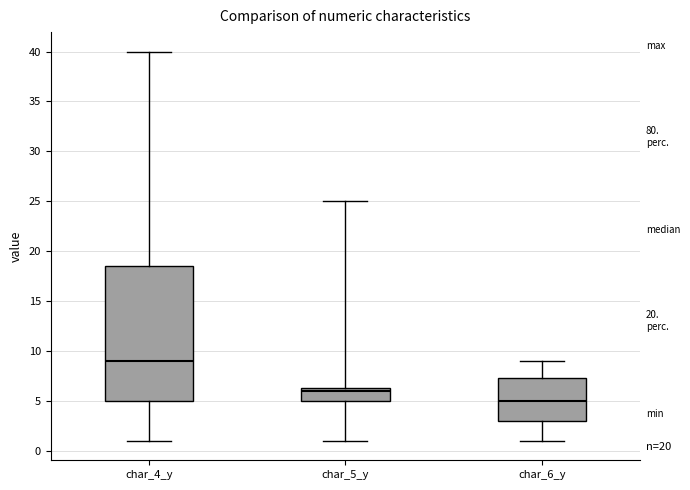

Reading left to right, transcribe this box plot: for each box, give where its median line is, the range the box spans, and where its two whiskers end, as read against the y-axis. The values are not printed on the chart, so give them approximately, as read against the axis.

char_4_y: median 9.0, box 5.0 to 18.5, whiskers 1.0 to 40.0
char_5_y: median 6.0, box 5.0 to 6.5, whiskers 1.0 to 25.0
char_6_y: median 5.0, box 3.0 to 7.5, whiskers 1.0 to 9.0